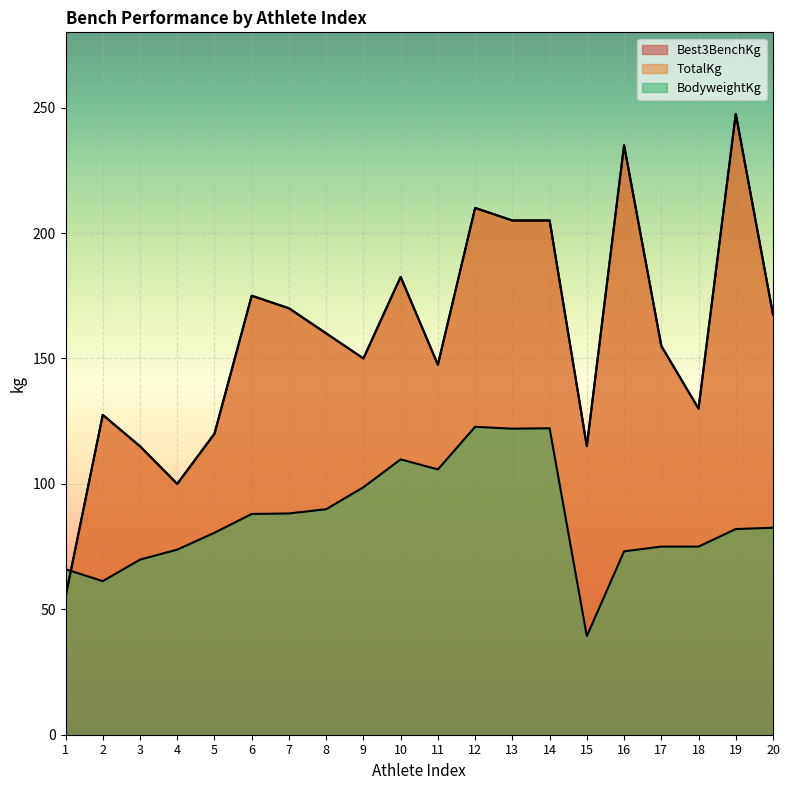

At which label does Best3BenchKg reach its peak?

19